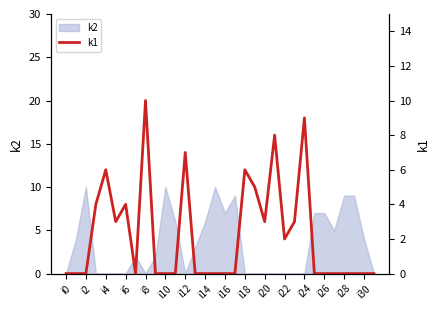

The value of k2 at i22 is -6. True or false?

False